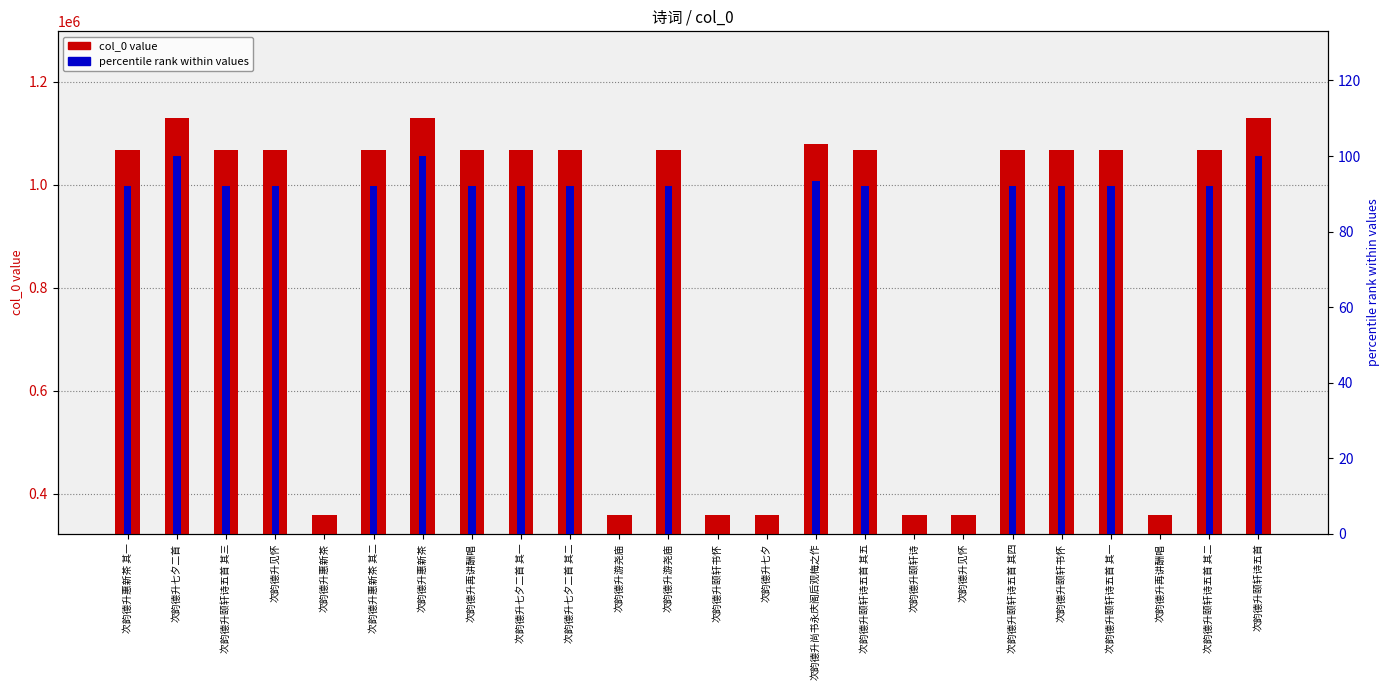

List the series in order of their overall mean, lowest first.

percentile rank within values, col_0 value